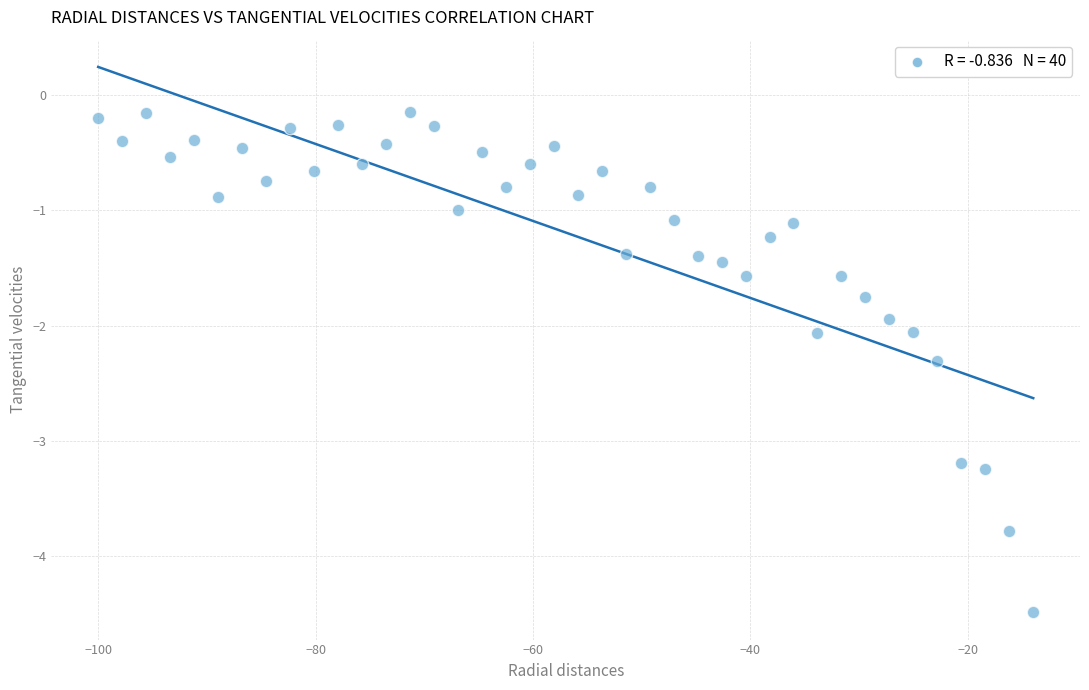

What is the range of Y values (max minus min)?

4.3